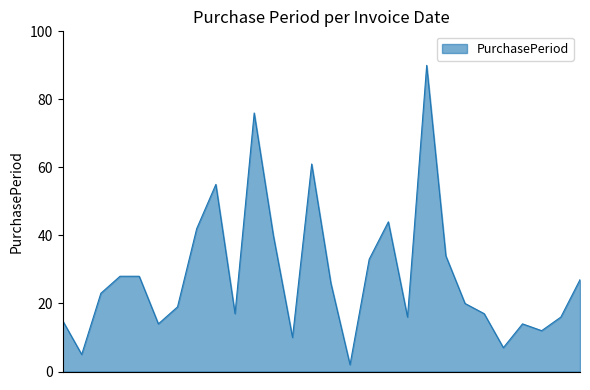

How many lines are shown in the chart?

1